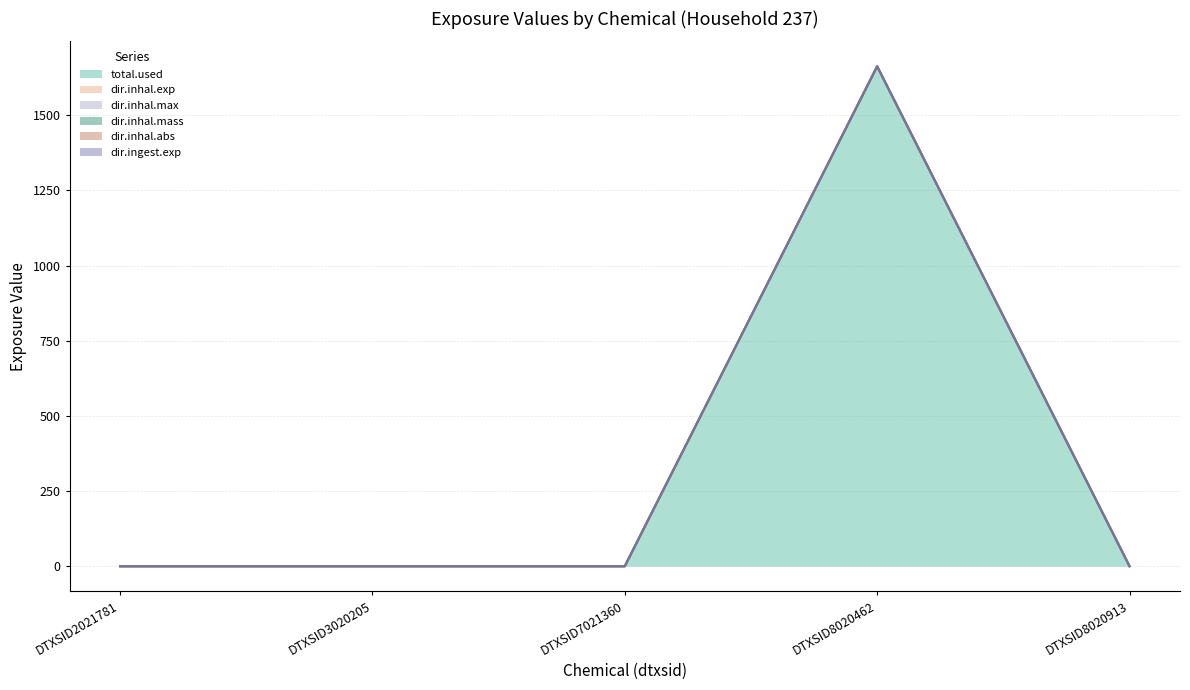

List the series in order of their peak value, highest first.

dir.inhal.abs, dir.ingest.exp, dir.inhal.mass, dir.inhal.max, dir.inhal.exp, total.used